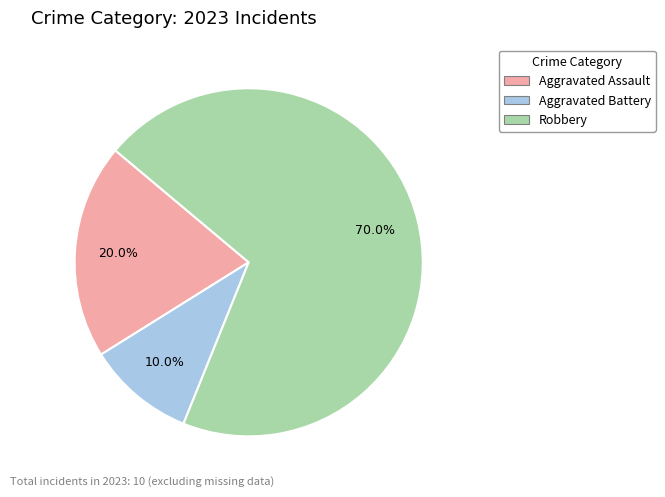

To the nearest percent, what is the difference between the largest and smallest slice percentages?

60%